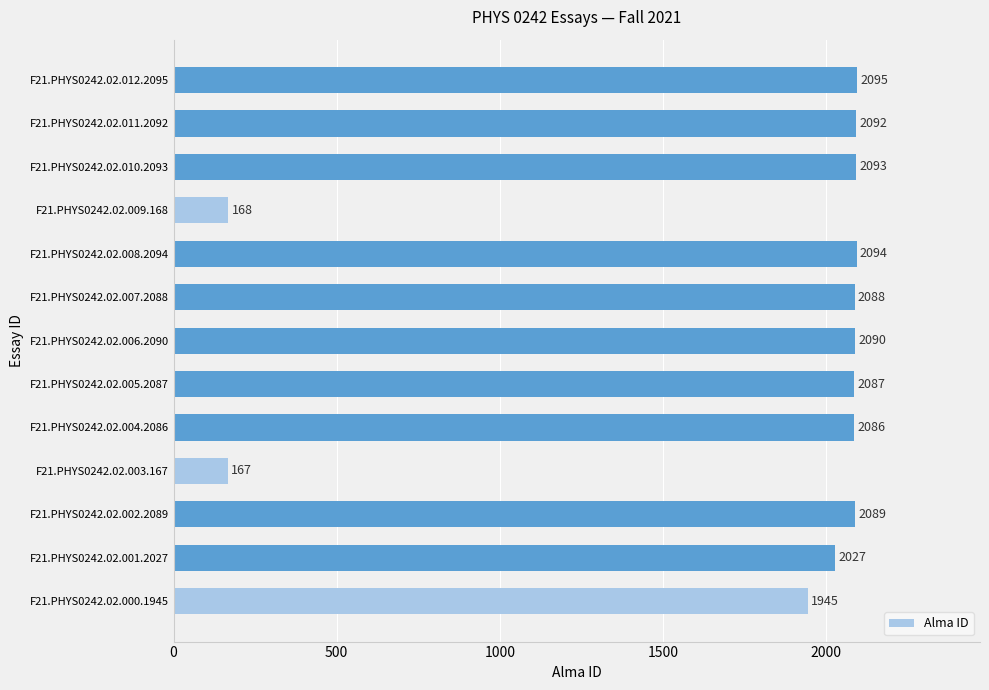

Reading top to bottom, list all the values displayed in this chart.

2095	2092	2093	168	2094	2088	2090	2087	2086	167	2089	2027	1945